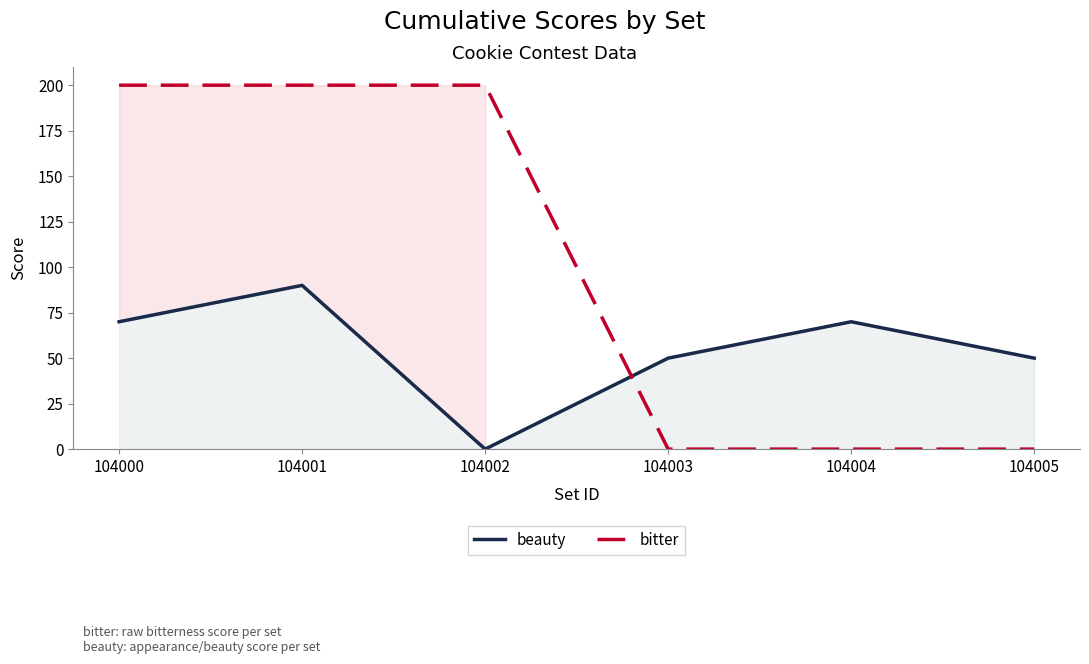

The value of bitter at 104001 is 133. True or false?

False